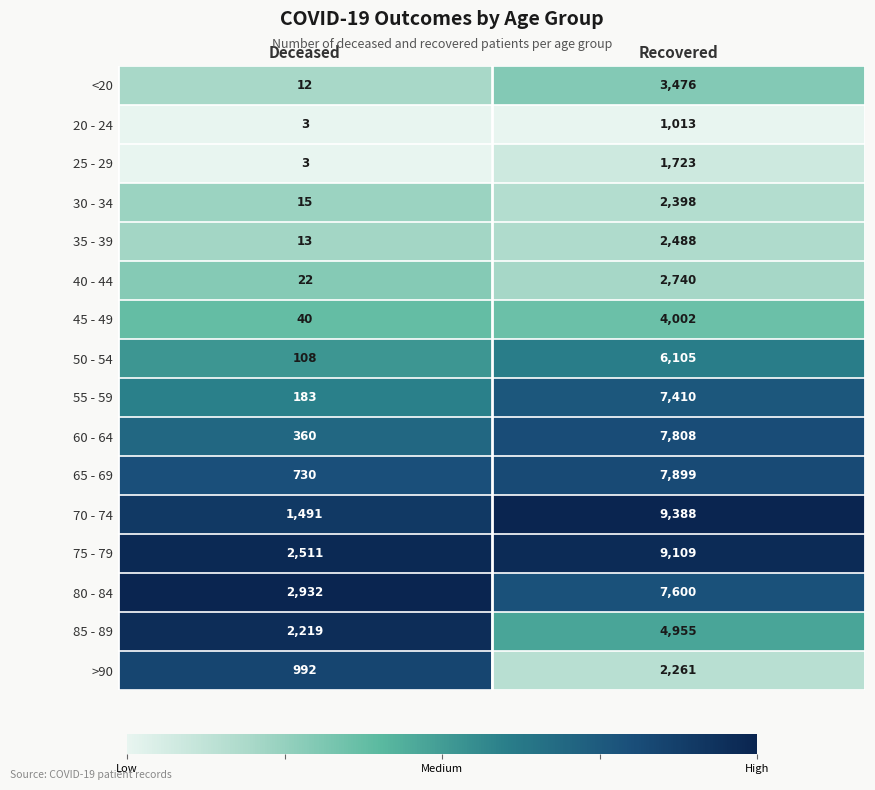

Rank the series at Recovered from lowest to highest value.

20 - 24, 25 - 29, >90, 30 - 34, 35 - 39, 40 - 44, <20, 45 - 49, 85 - 89, 50 - 54, 55 - 59, 80 - 84, 60 - 64, 65 - 69, 75 - 79, 70 - 74